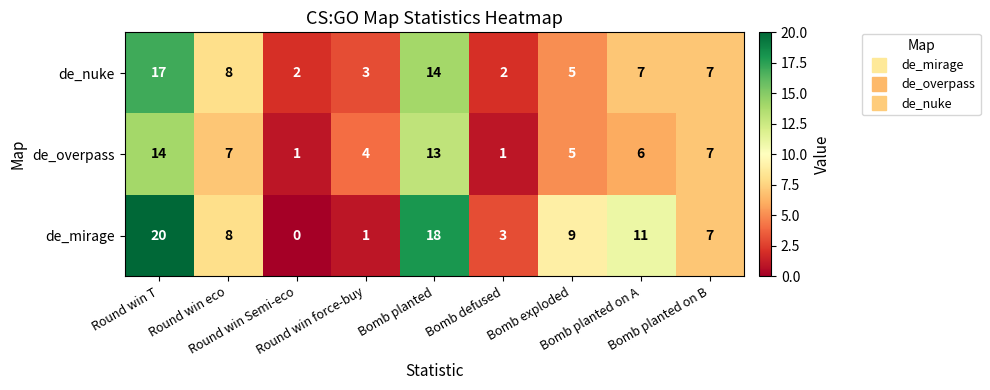

Rank the series by their maximum value, from lowest to highest.

de_overpass, de_nuke, de_mirage